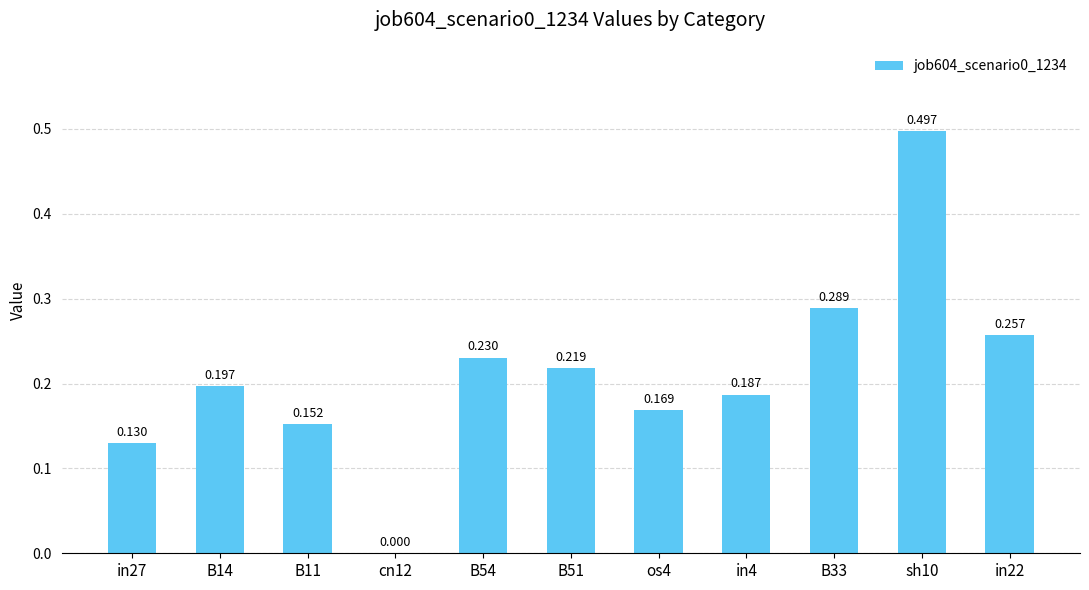

List the labels in order of value, largest first.

sh10, B33, in22, B54, B51, B14, in4, os4, B11, in27, cn12